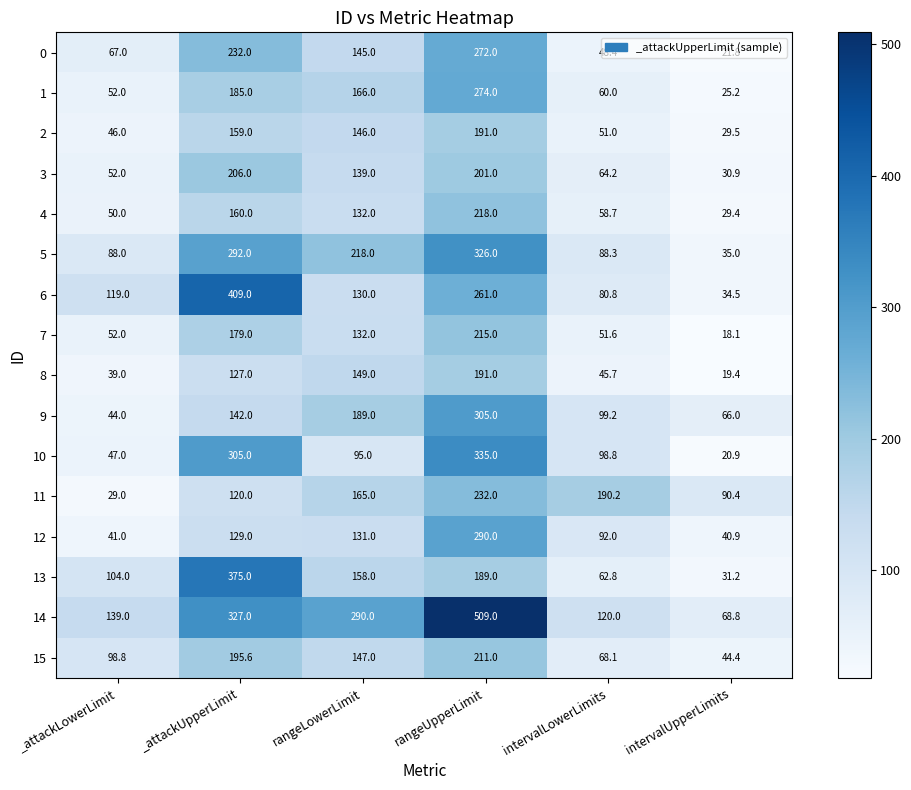

List the labels in order of 15 value, smallest first.

intervalUpperLimits, intervalLowerLimits, _attackLowerLimit, rangeLowerLimit, _attackUpperLimit, rangeUpperLimit